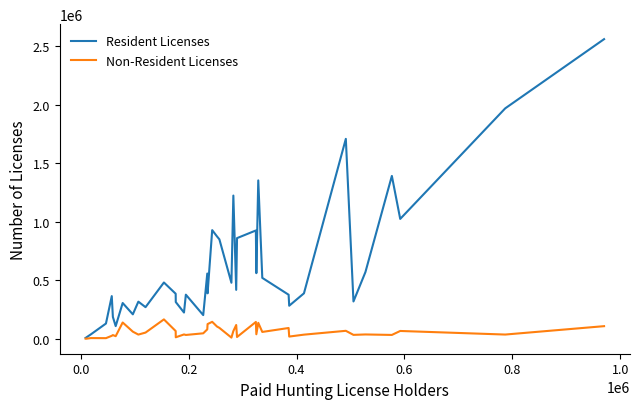

Which series has the widest spread of values?

Resident Licenses